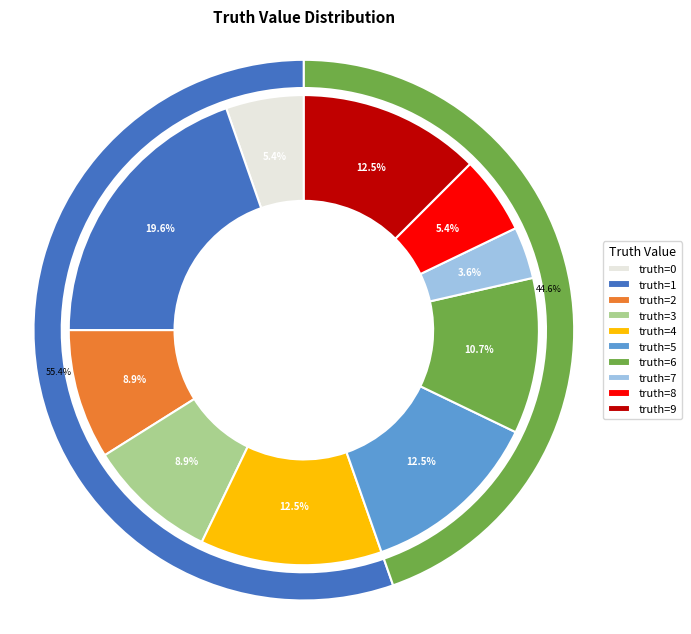

Between 1 and 3, which is larger?

1